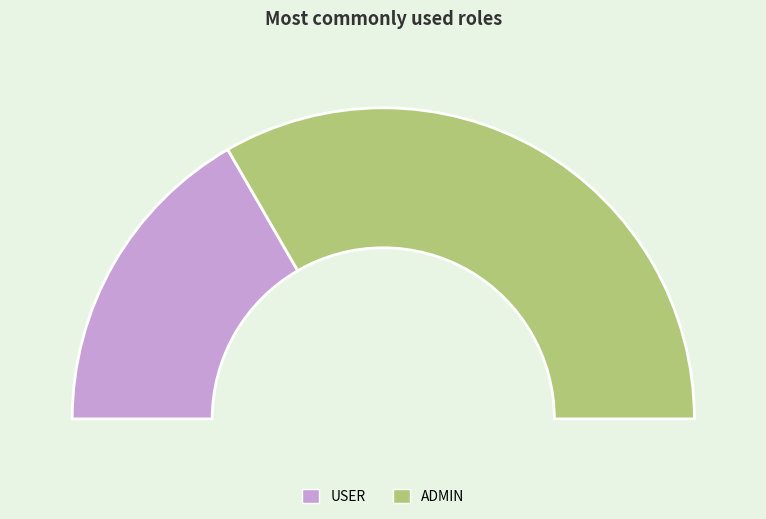

Count the number of slices in the pie.

2